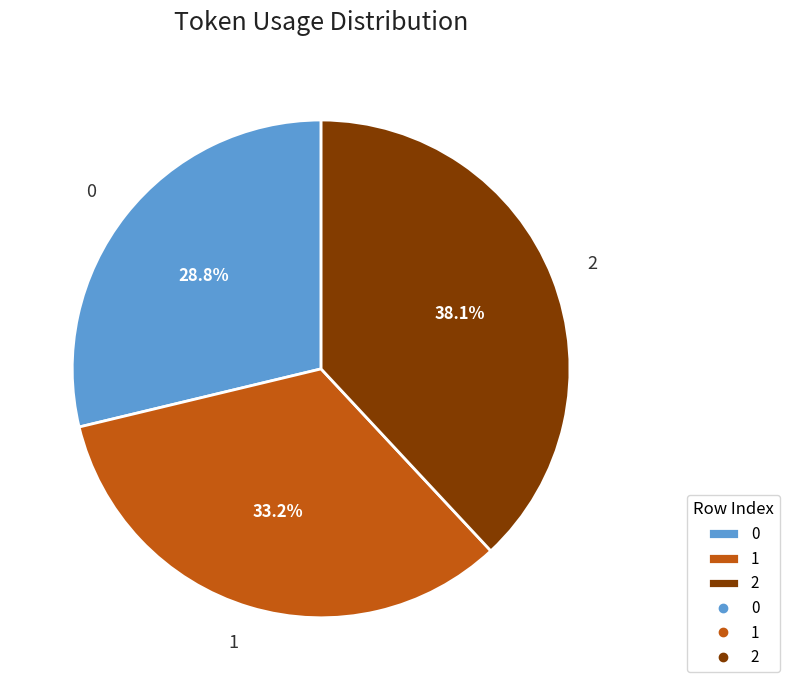

How many segments does this pie chart have?

3